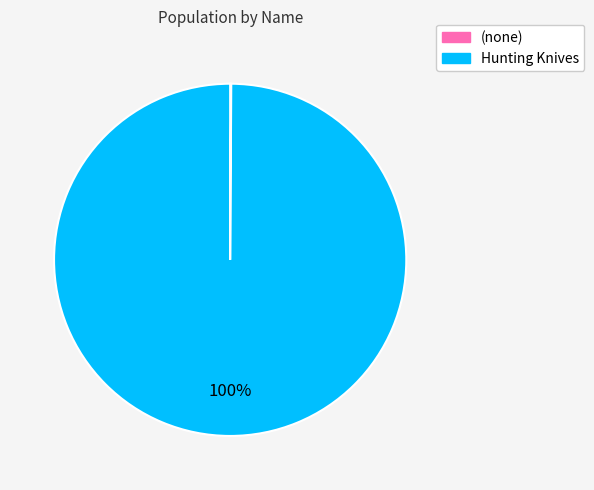

To the nearest percent, what is the difference between the largest and smallest slice percentages?

100%